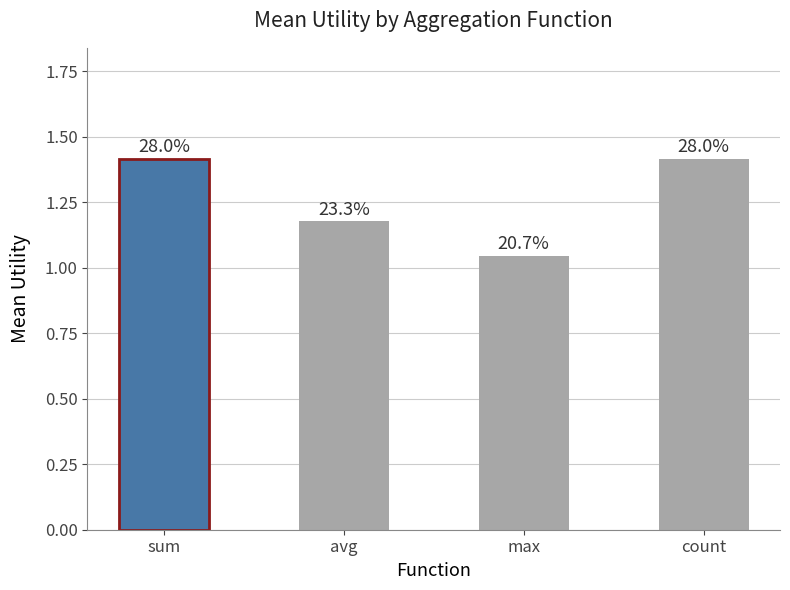

The value at count is 1.4. True or false?

True